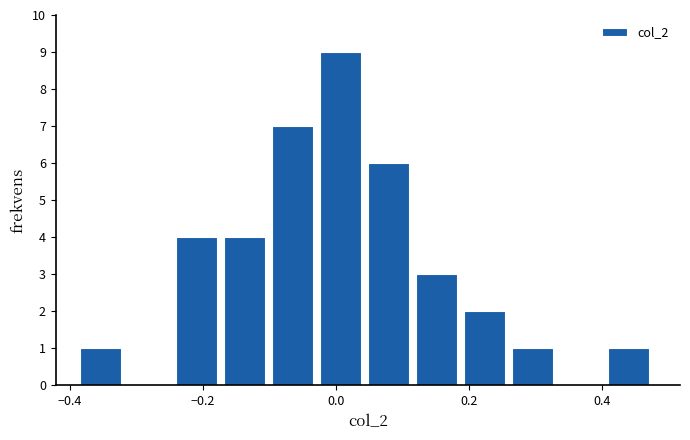

Around what value on the x-axis is the tallest bar? Give the approximate position of its centre, as read against the axis.

0.00